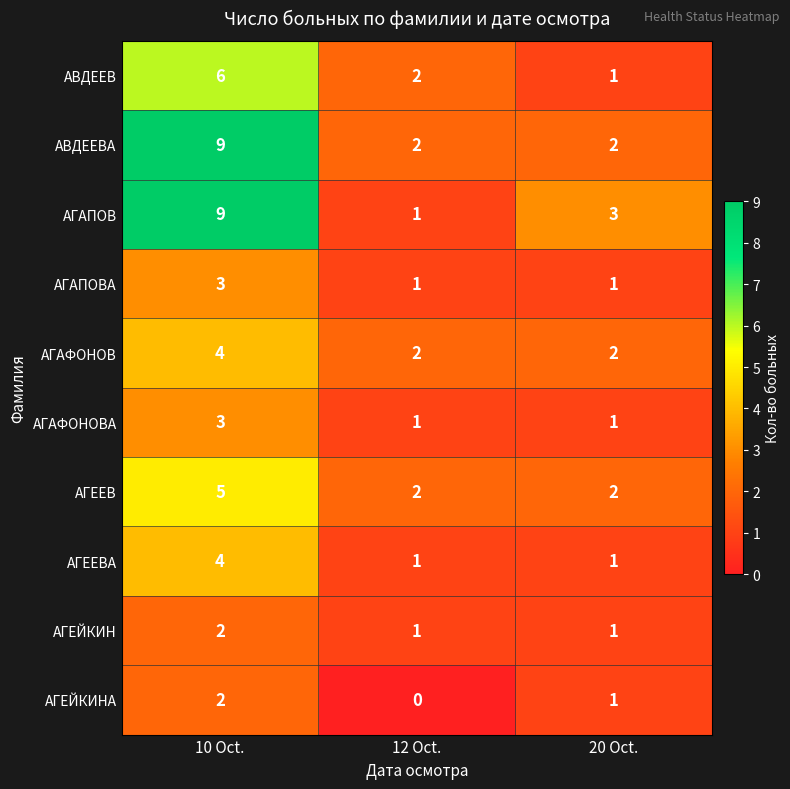

Reading left to right, list all the values displayed in this chart.

АВДЕЕВ: 6	2	1
АВДЕЕВА: 9	2	2
АГАПОВ: 9	1	3
АГАПОВА: 3	1	1
АГАФОНОВ: 4	2	2
АГАФОНОВА: 3	1	1
АГЕЕВ: 5	2	2
АГЕЕВА: 4	1	1
АГЕЙКИН: 2	1	1
АГЕЙКИНА: 2	0	1